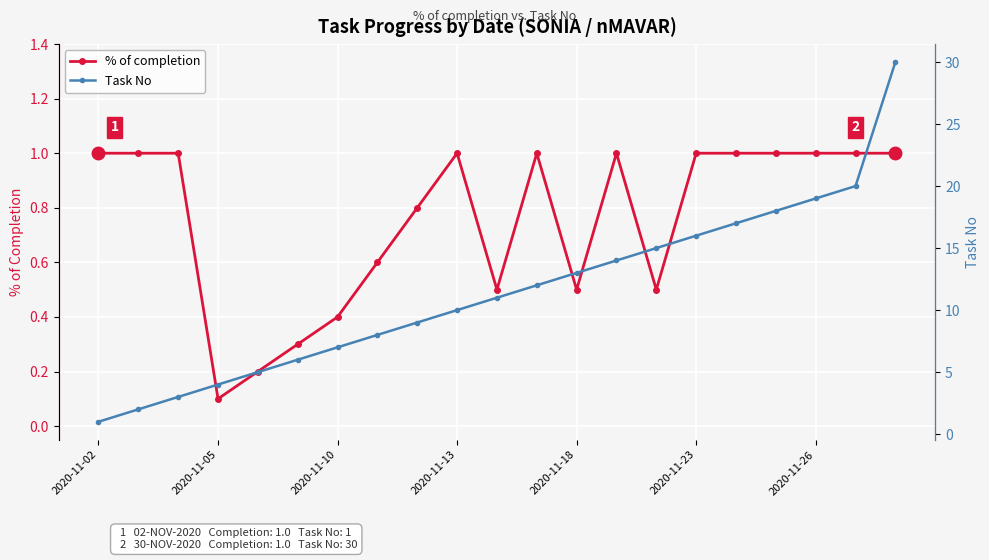

Is it true that % of completion equals 0.3 at 10?

False